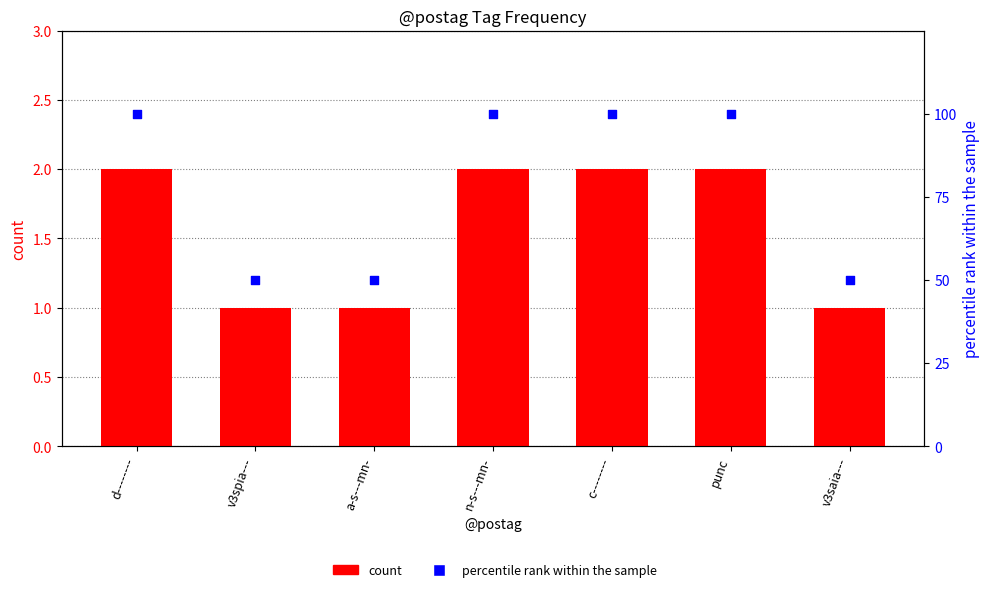

Which series contains the highest Y value?

percentile rank within the sample